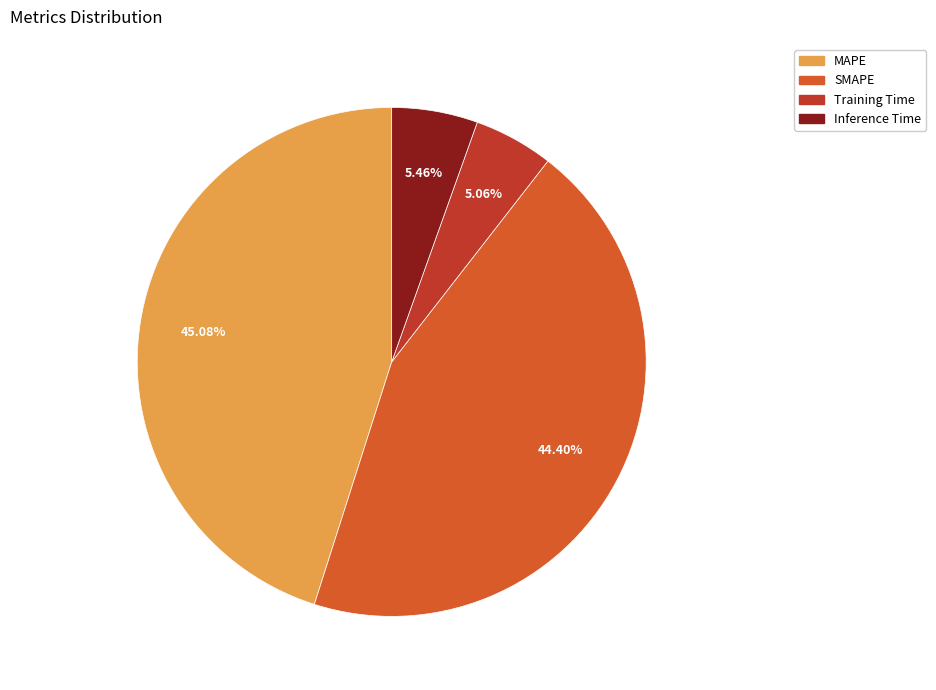

What percentage is the Training Time slice, to the nearest percent?

5%